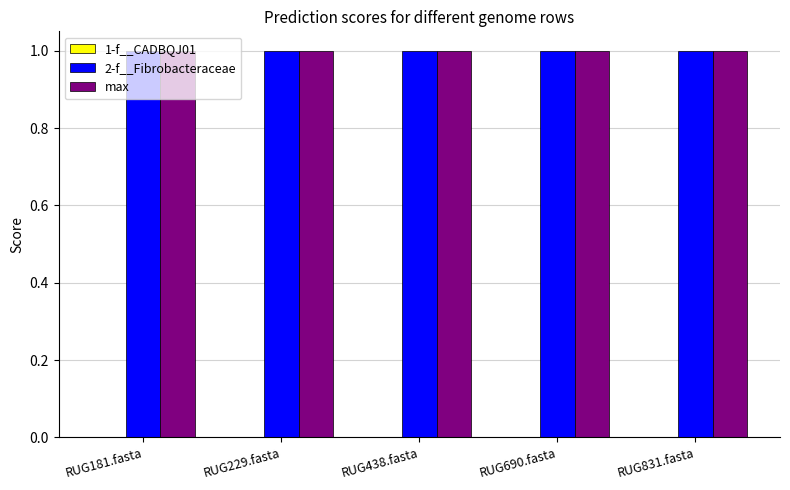

At RUG690.fasta, list the series in order from largest to smallest.

2-f__Fibrobacteraceae, max, 1-f__CADBQJ01